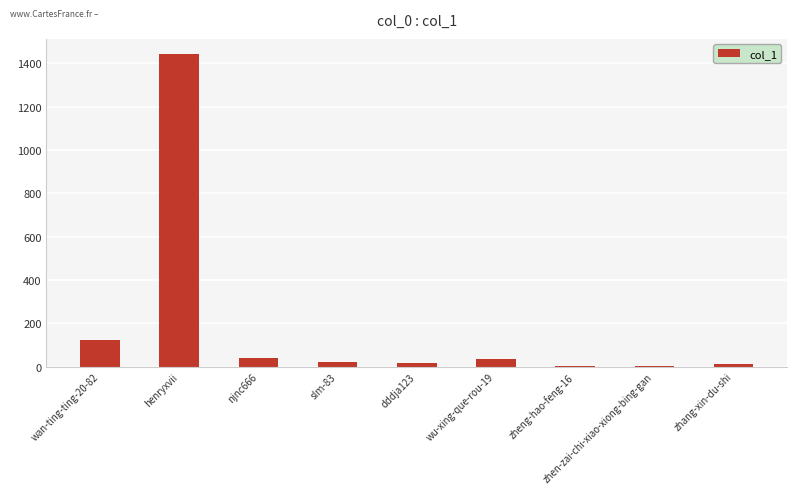

What is the change in value from wan-ting-ting-20-82 to njnc666?

-83